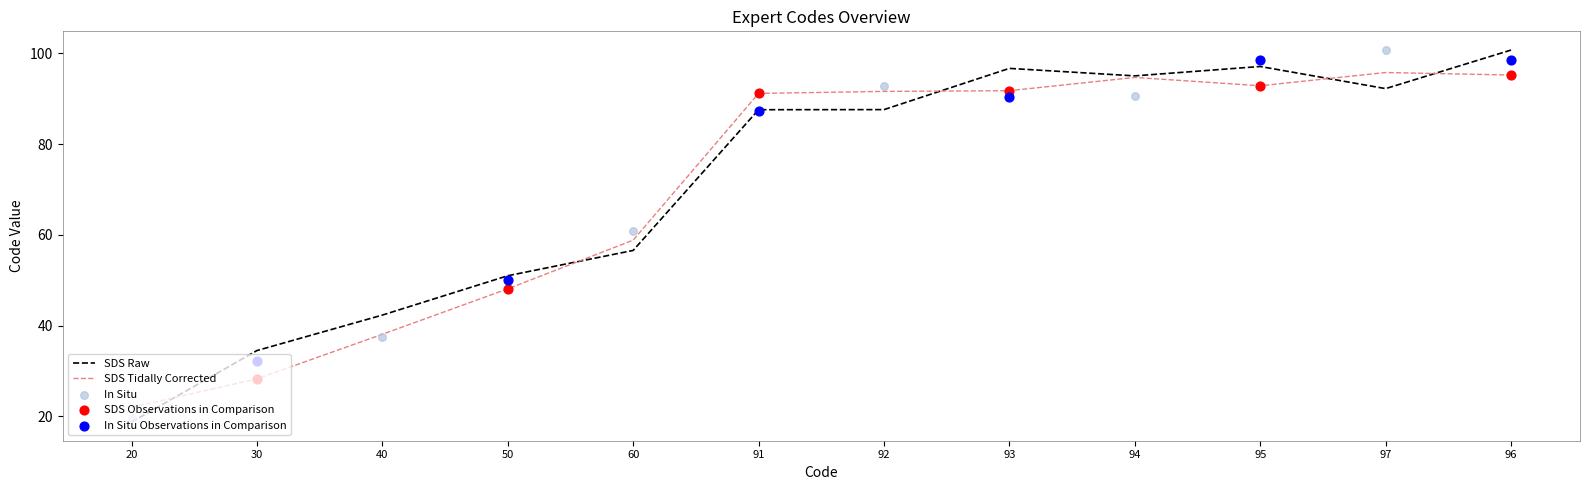

Which series contains the lowest Y value?

SDS Observations in Comparison